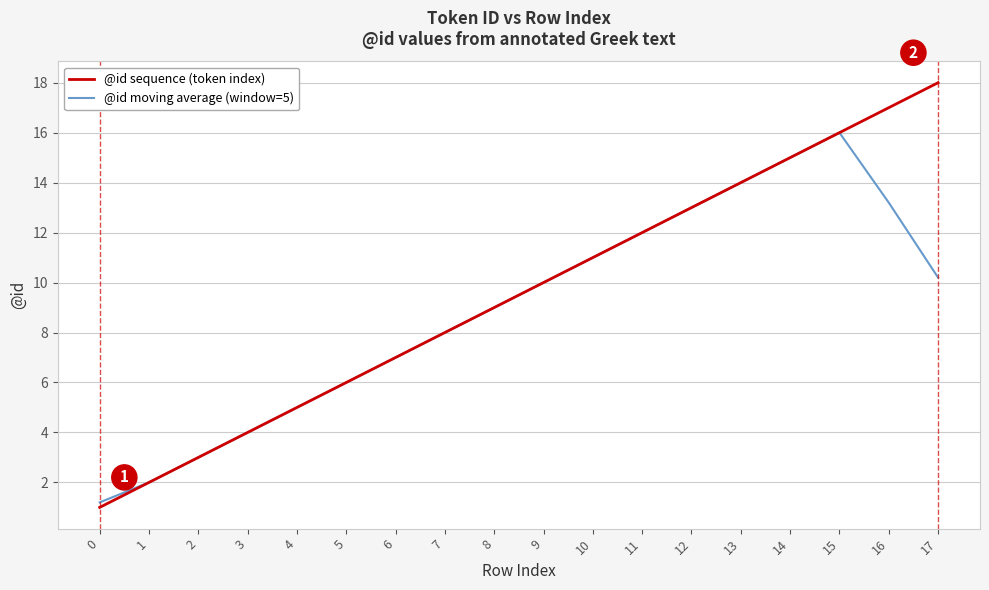

At which category is the sum across all series the highest?

15